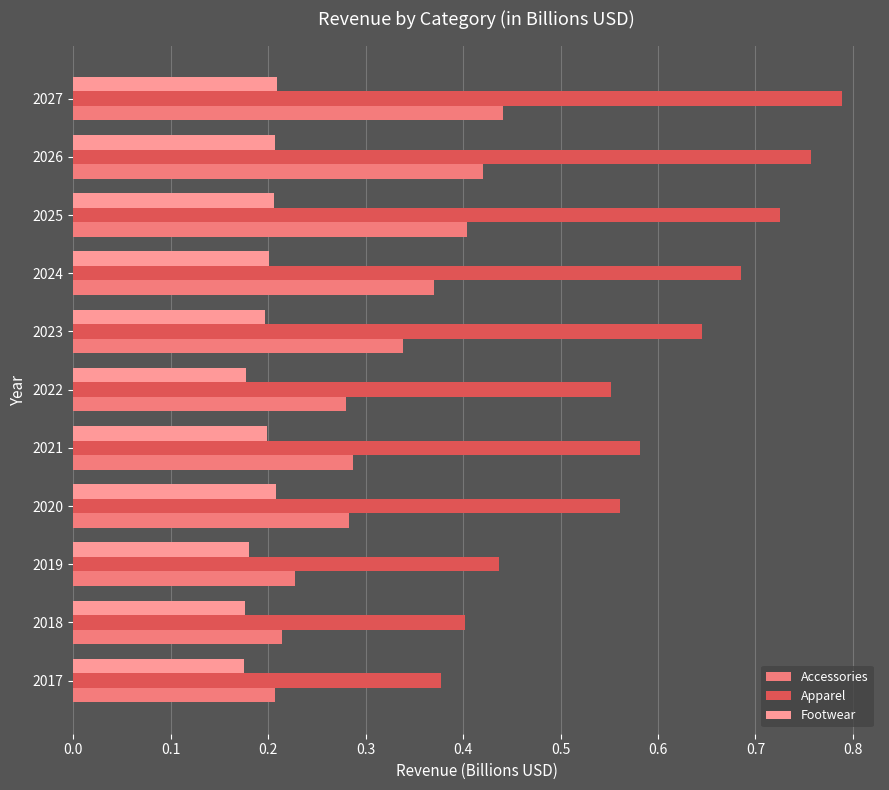

How many distinct data groups are displayed?

3